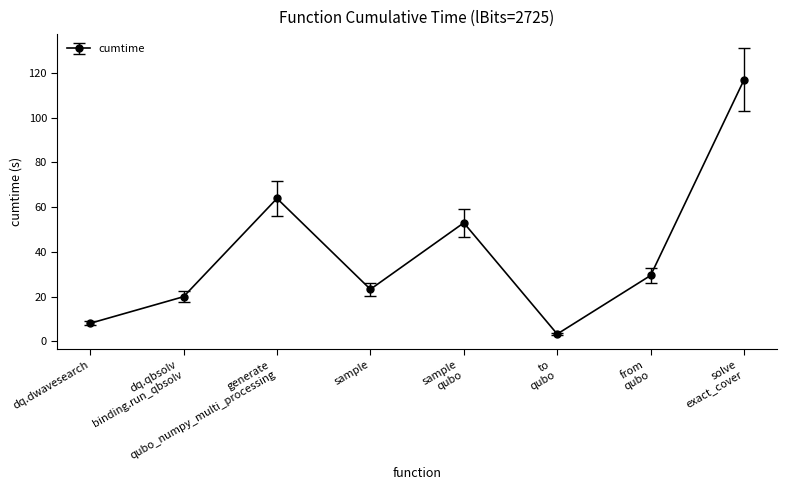

What is the sum of all values?

318.0